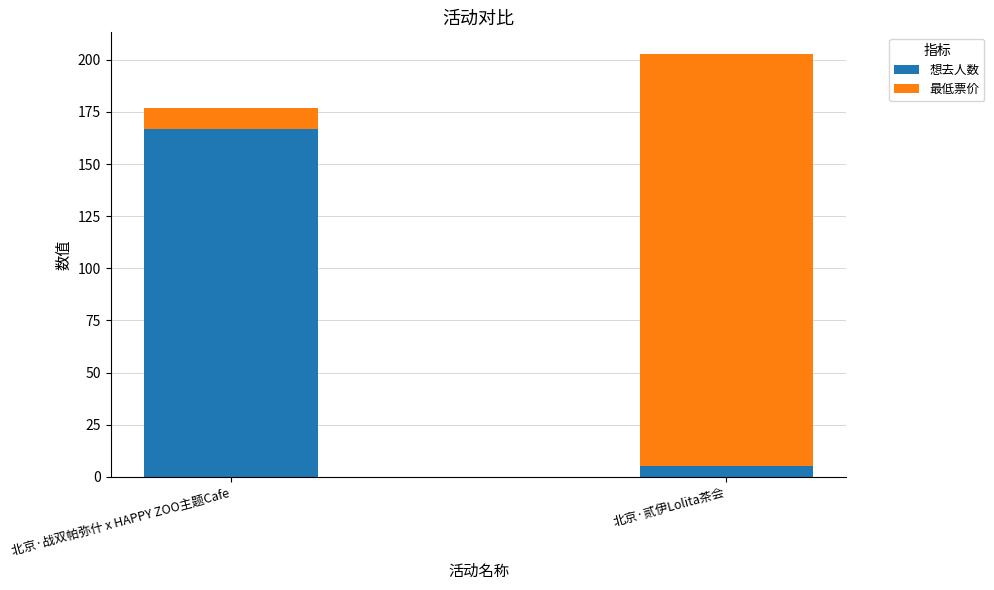

What value does the 想去人数 series have at 北京·战双帕弥什 x HAPPY ZOO主题Cafe, to the nearest 50?

150